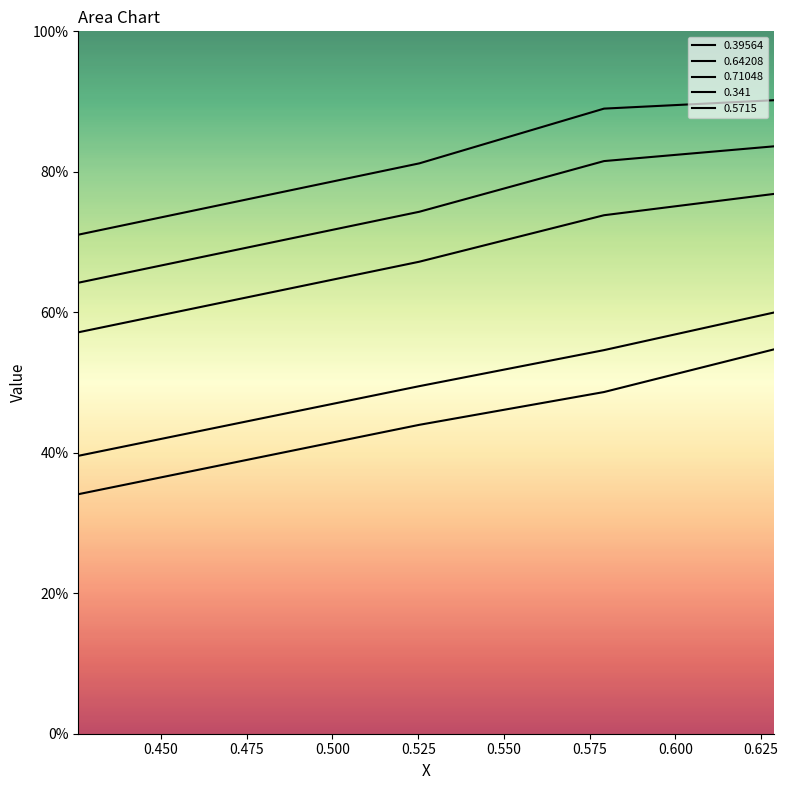

Does the chart display data point markers on the line(s)?

No